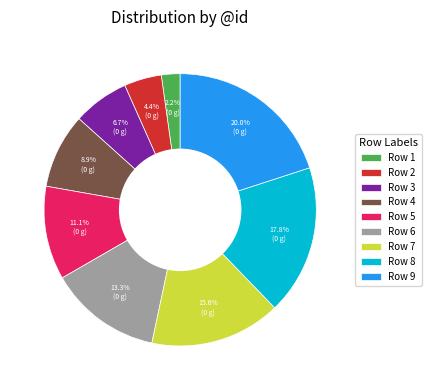

What is the smallest slice in the pie chart?

Row 1